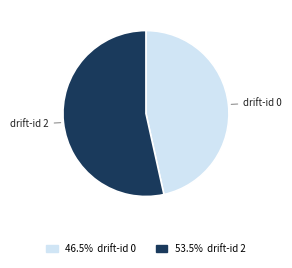

Do drift-id 0 and drift-id 2 together represent more than half of the pie?

Yes